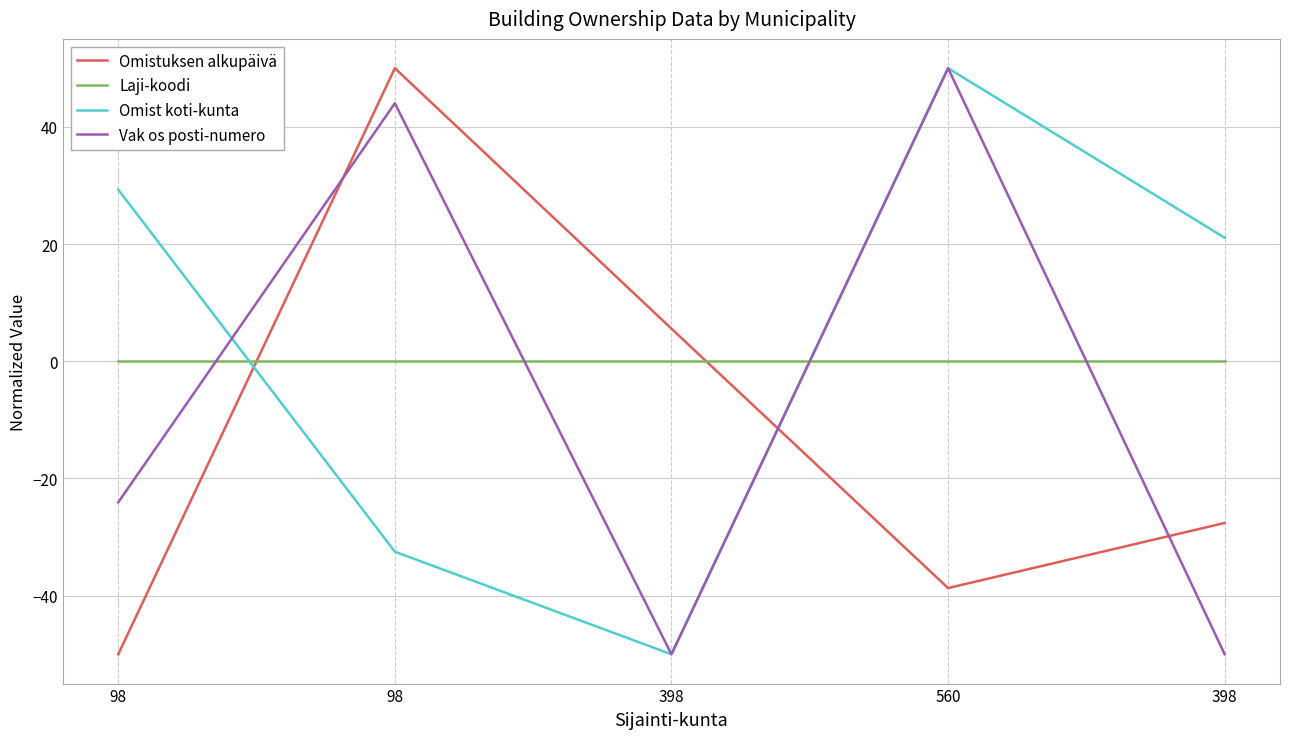

Which series has the largest total across all categories?

Omist koti-kunta